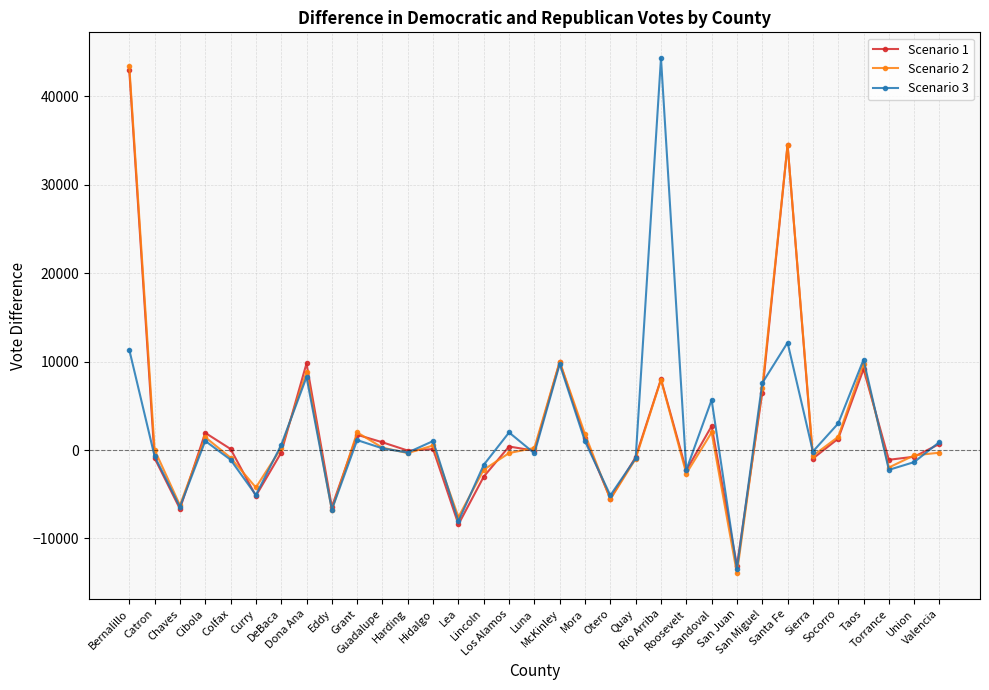

At how many categories does at least one series exceed 19595?

3